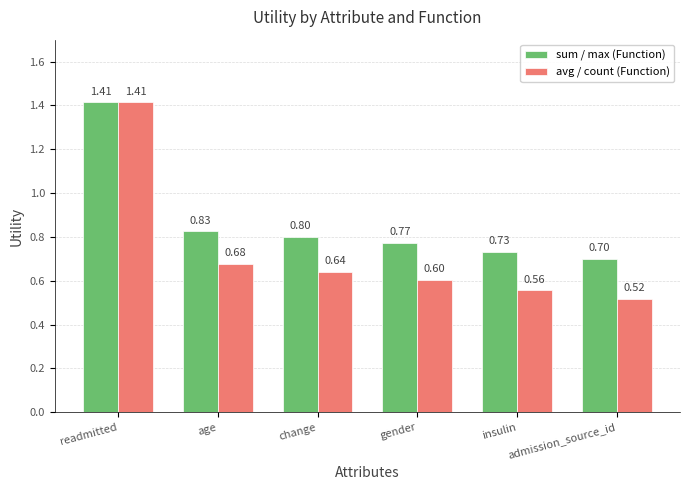

What is the sum of the avg / count (Function) values at readmitted and gender?

2.0